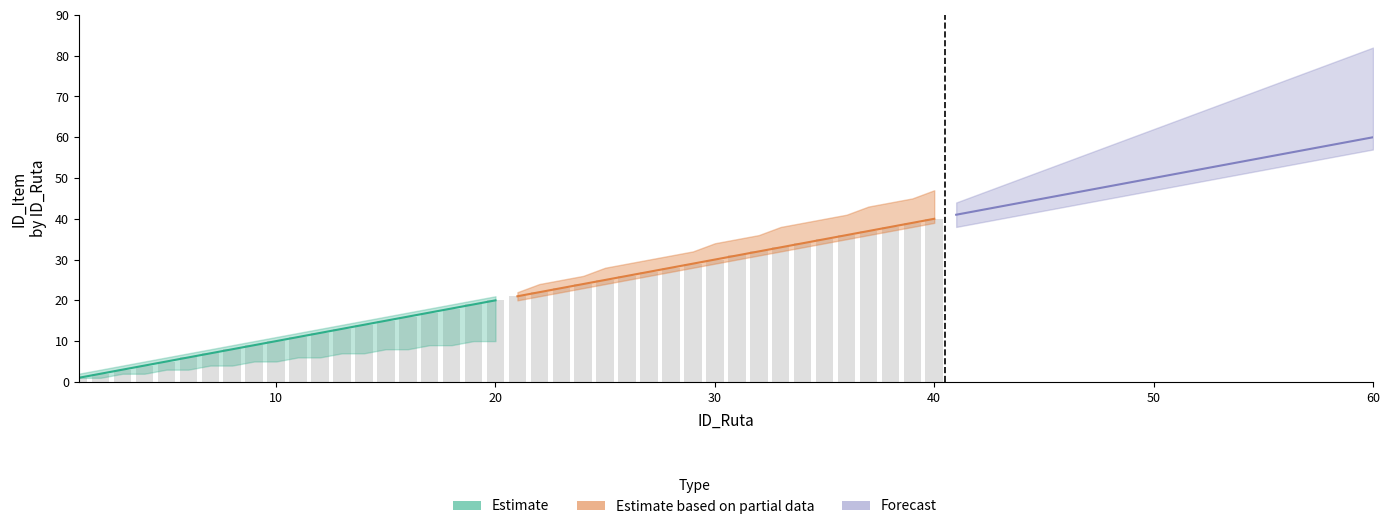

Does the chart contain stacked bars?

No